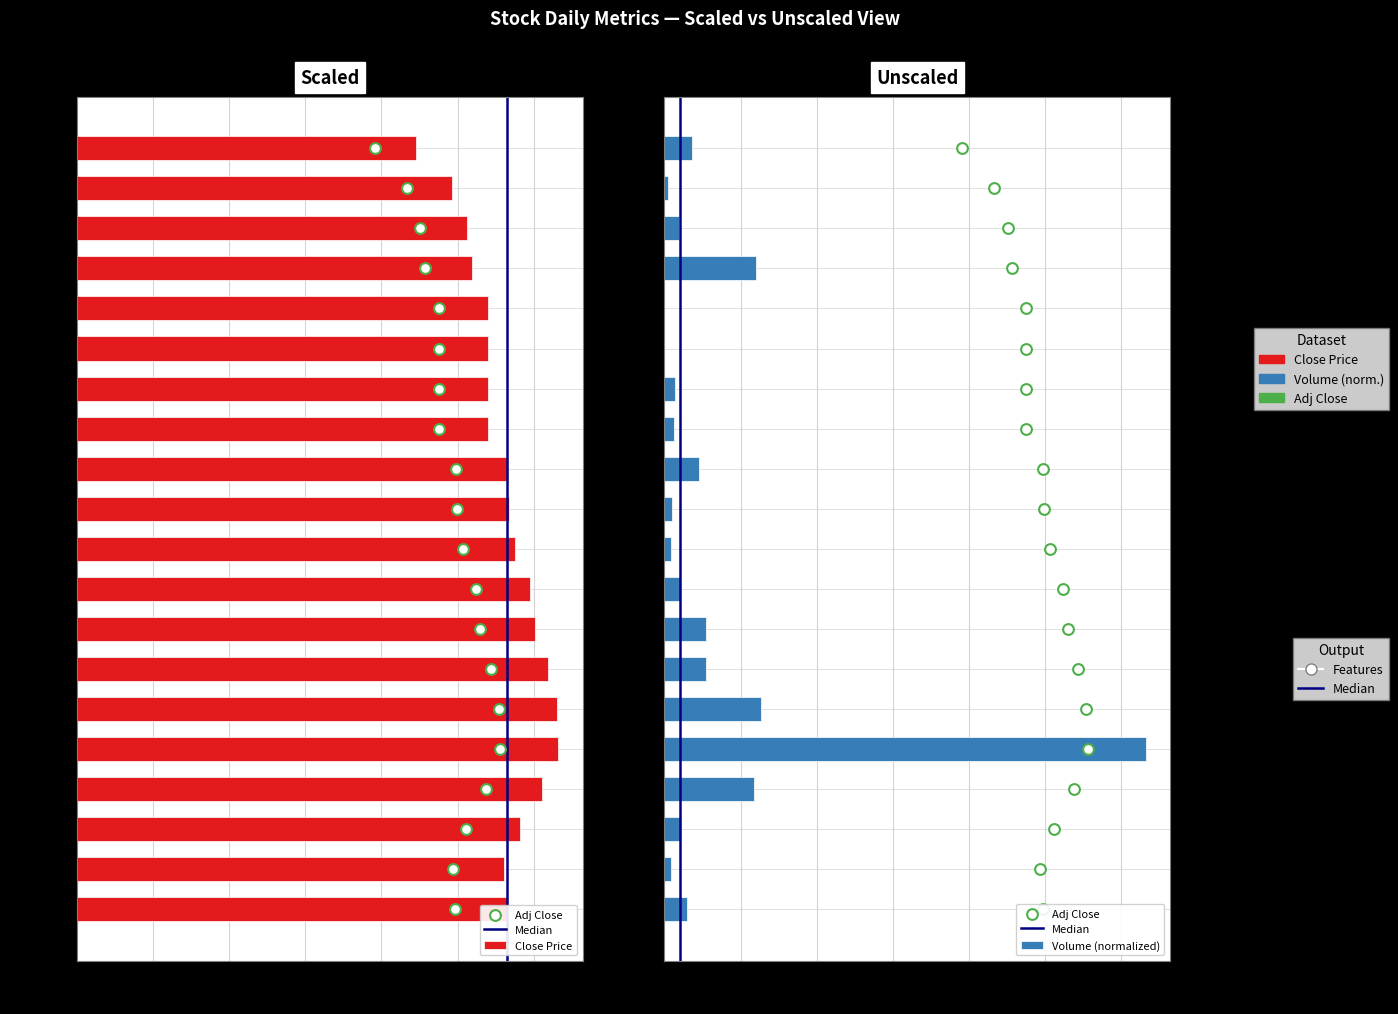

Which series has the largest total across all categories?

Mean Close